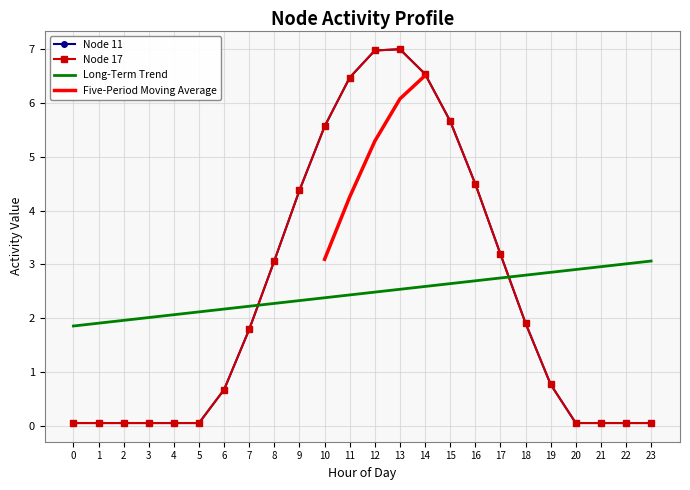

What is the difference between the maximum and minimum values in the Node 17 series?

7.0